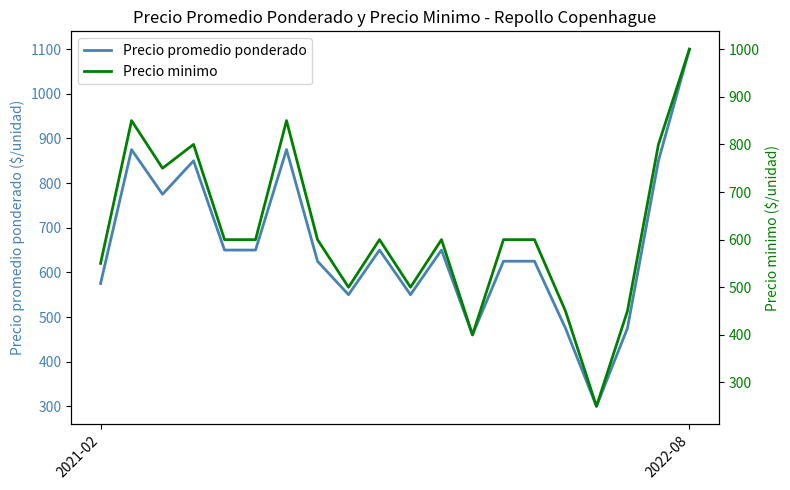

Where is Precio minimo nearest to the value 625?

4